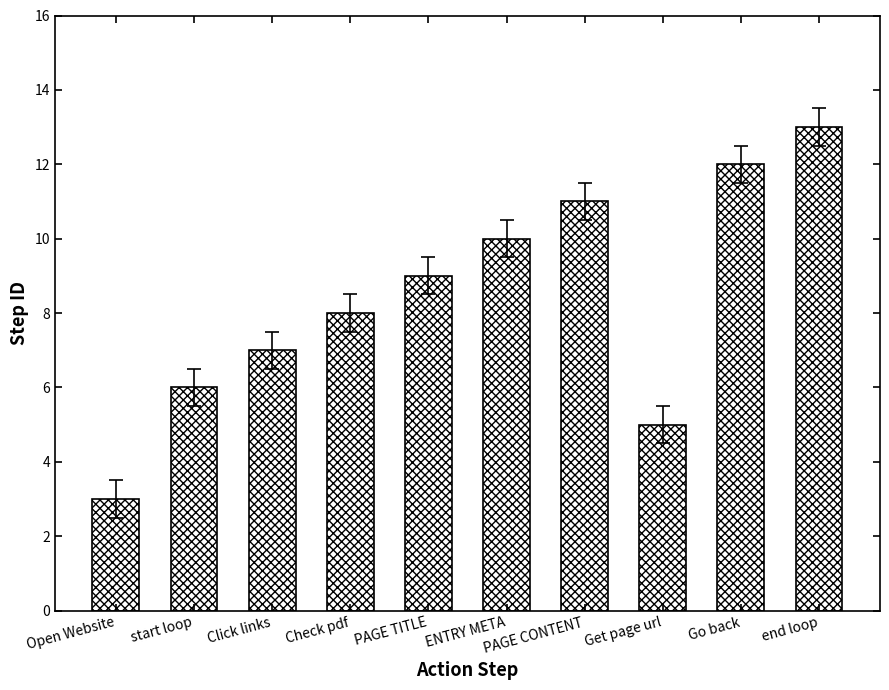

What is the approximate value at PAGE CONTENT?

11